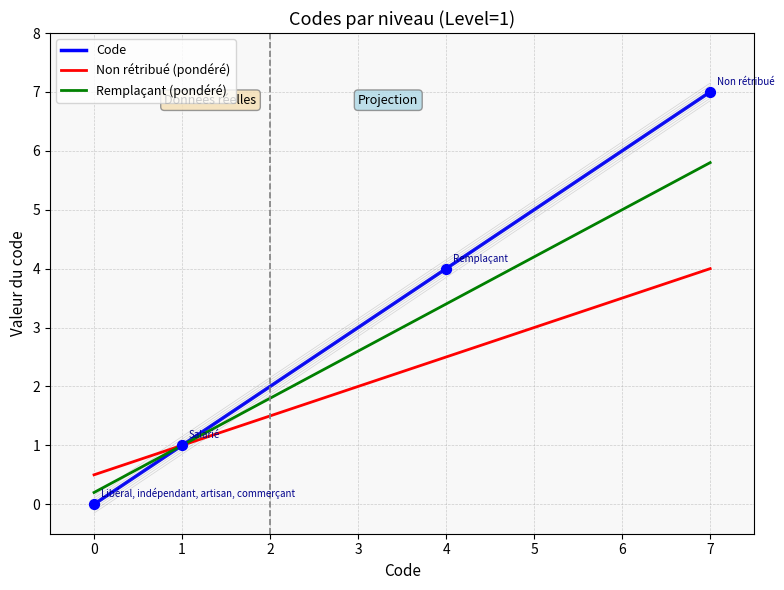

Which series has the largest Y range (max minus min)?

Code